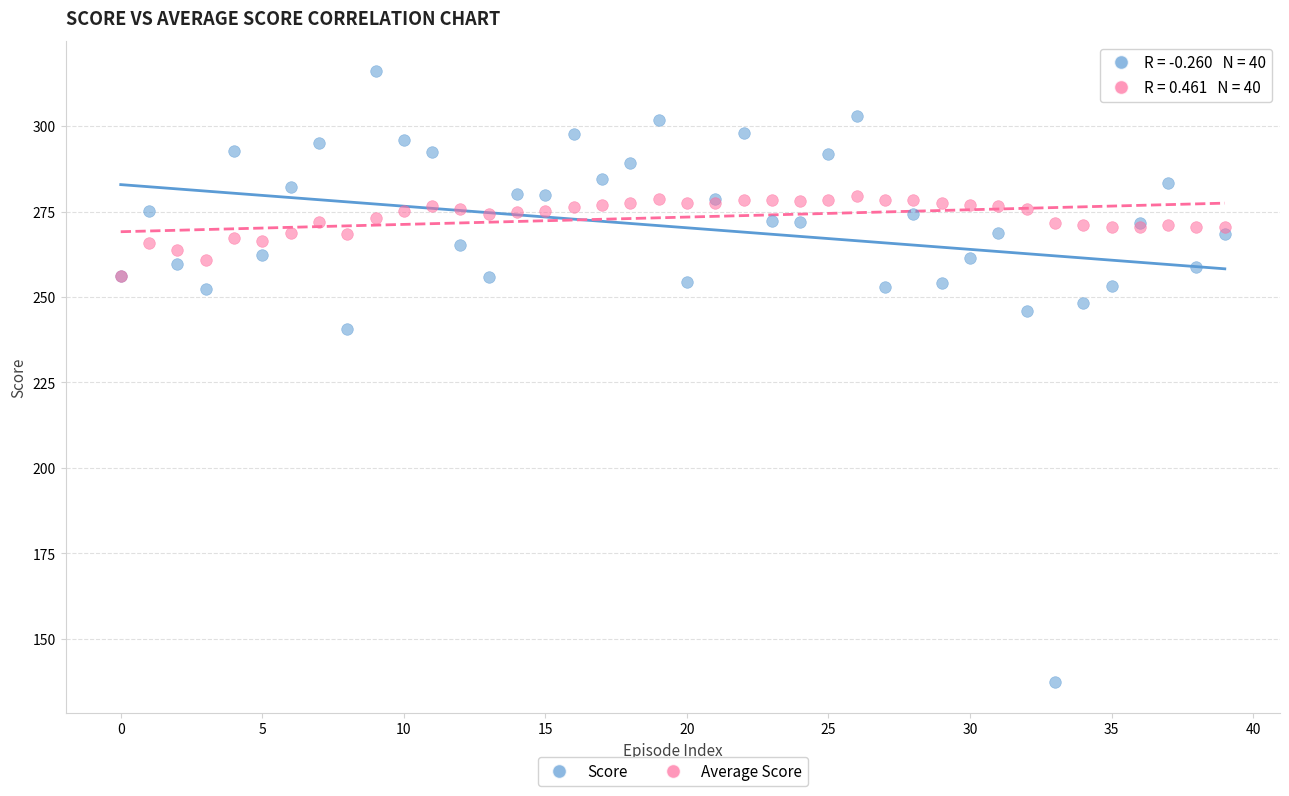

Across all series, what Y value is closest to 226?

240.6